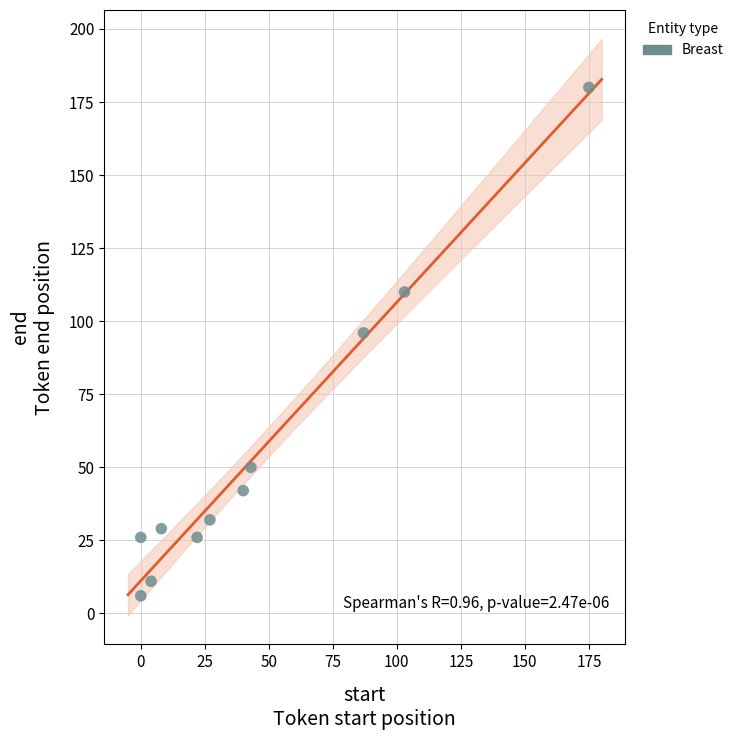

What is the average Y value?

55